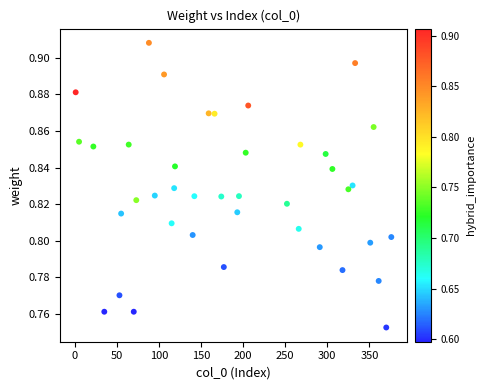

What is the range of X values (max minus min)?

375.0